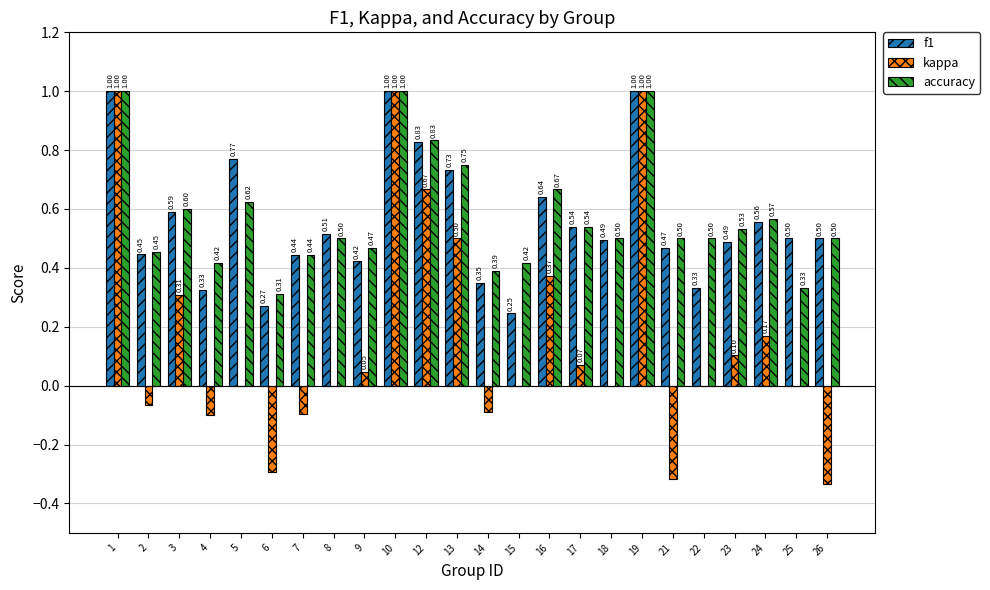

What are all the series names shown in the legend?

f1, kappa, accuracy